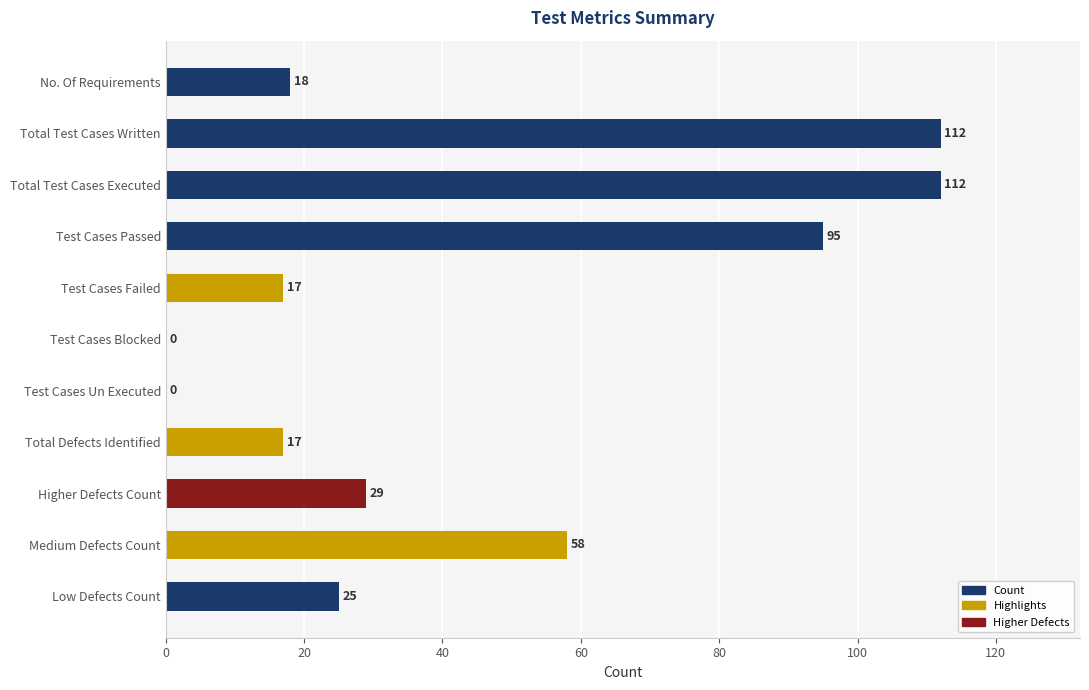

What is the sum of all values?

483